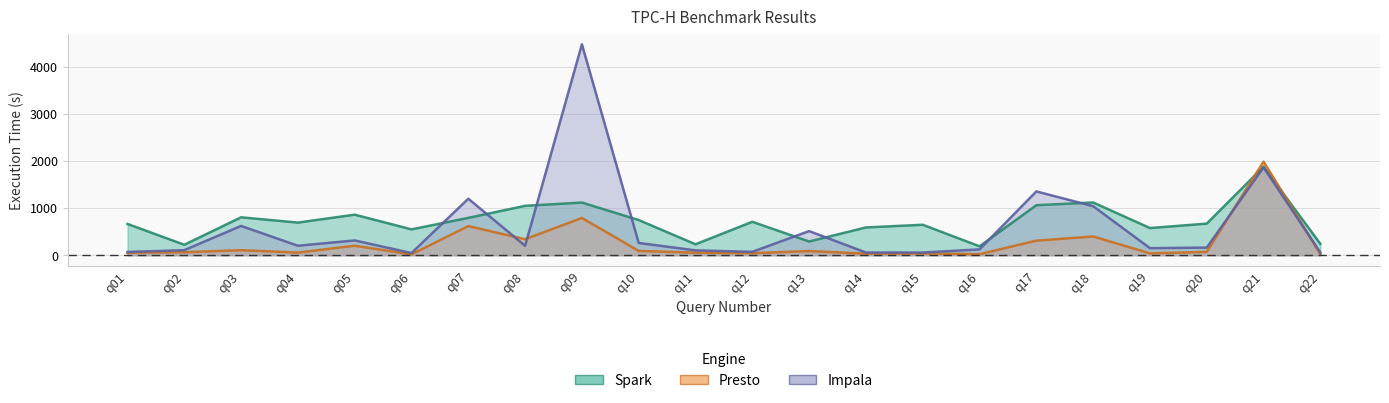

How many values in the Spark series are below 693?

11